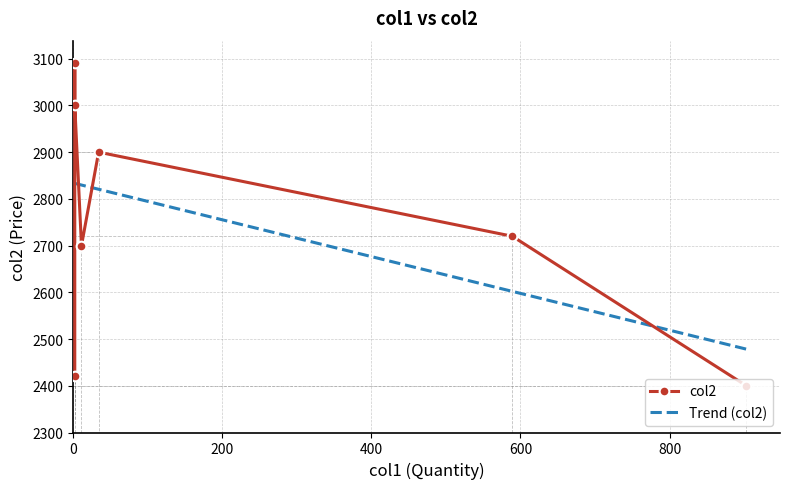

How many values in the Trend (col2) series are below 2829?

3